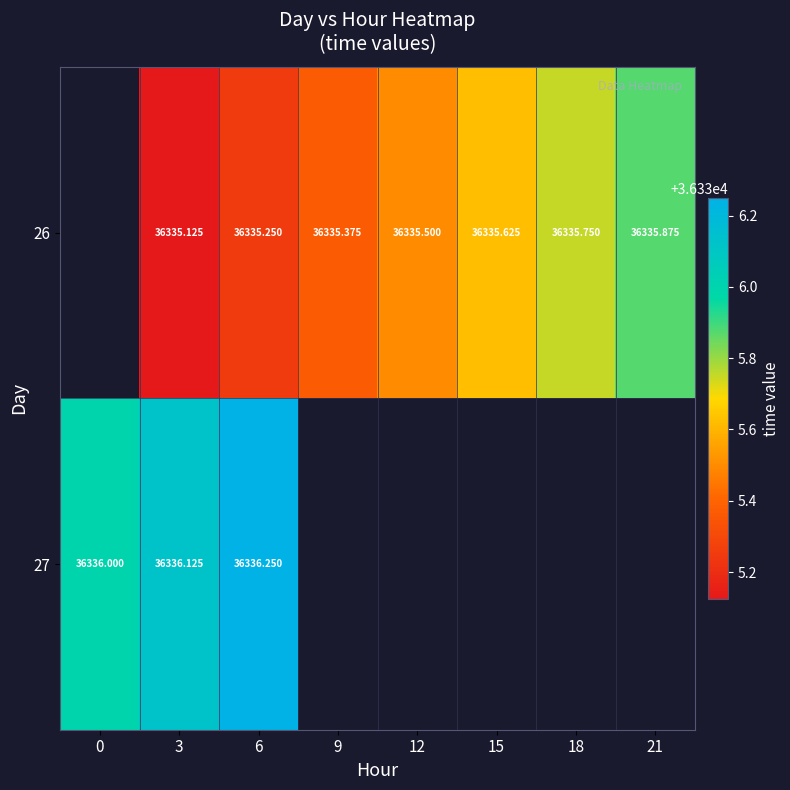

What is the difference between the maximum and minimum values in the 27 series?

0.2